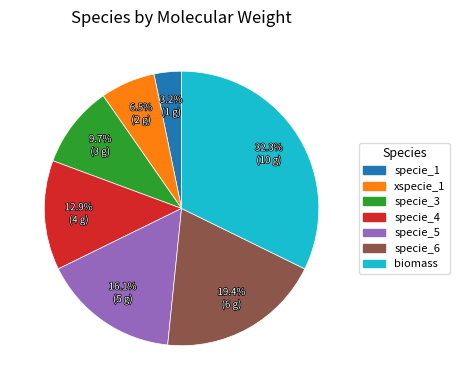

Rank the categories by value from highest to lowest.

biomass, specie_6, specie_5, specie_4, specie_3, xspecie_1, specie_1